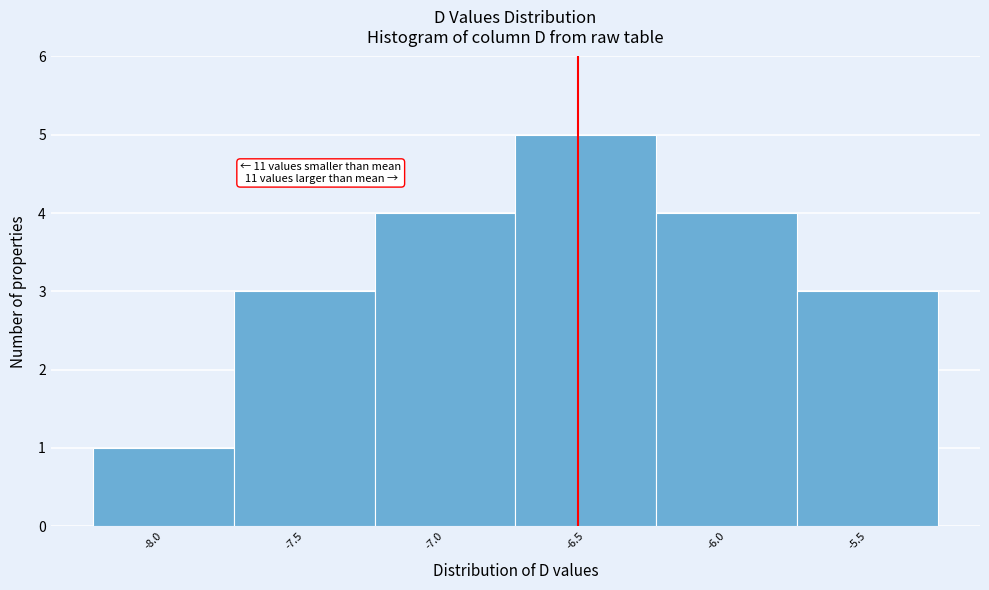

Reading left to right, transcribe all the data shown in this chart.

-8.0=1	-7.5=3	-7.0=4	-6.5=5	-6.0=4	-5.5=3